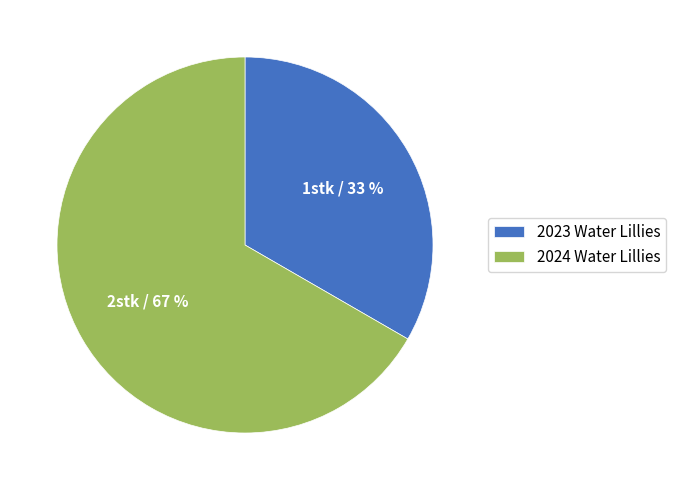

Which slice is the largest?

2024 Water Lillies